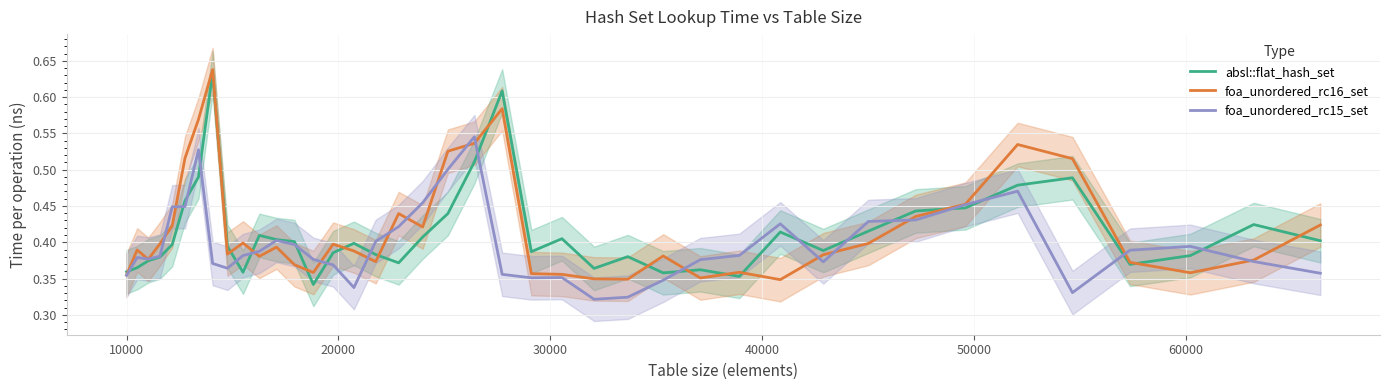

What is the smallest value displayed?

0.3